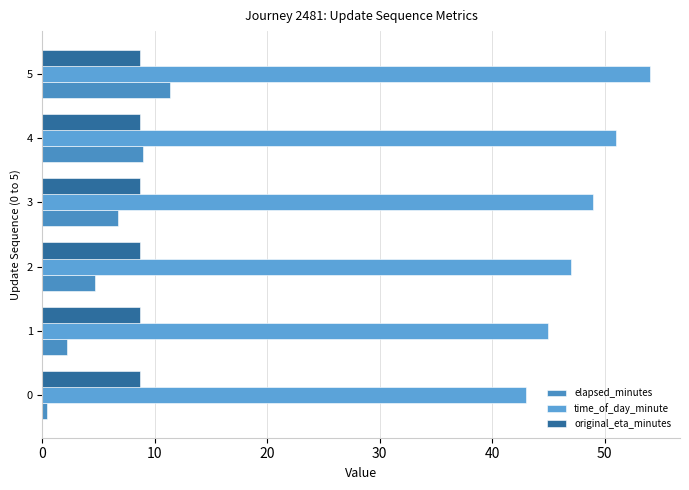

What is the maximum value shown in the chart?

54.0